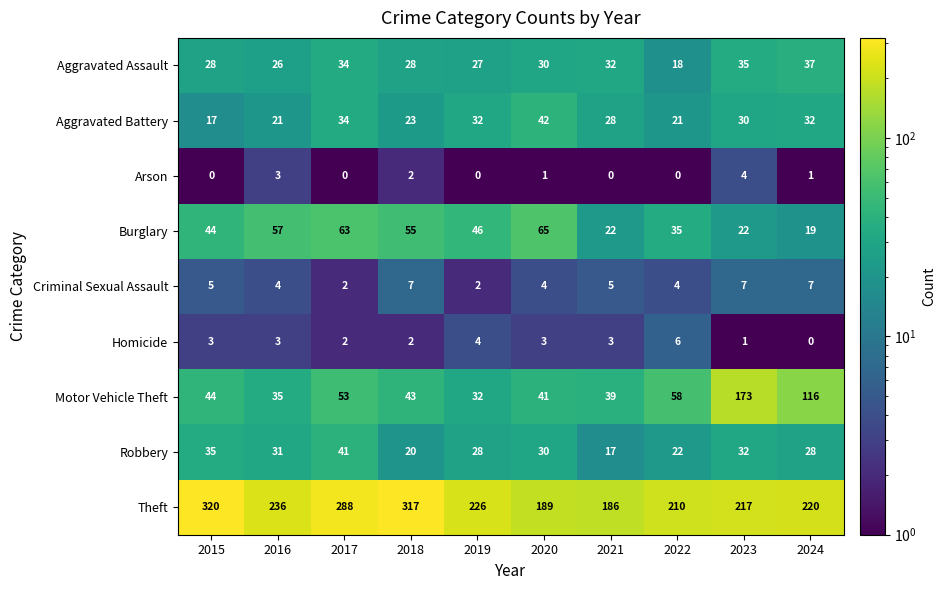

The Arson series shows 5 at 2016. True or false?

False